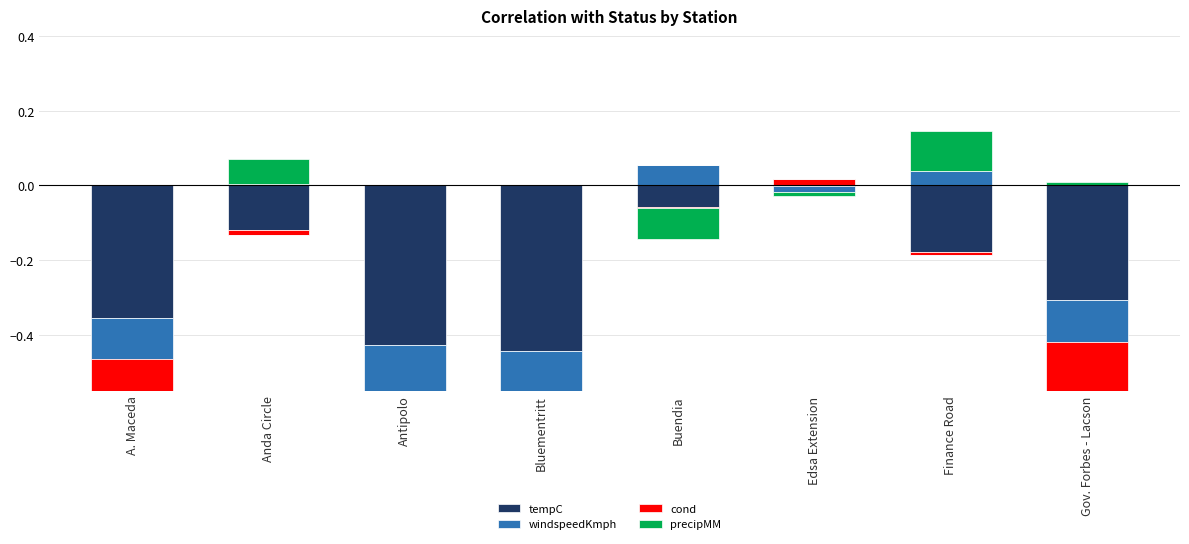

What is the approximate value of precipMM at Finance Road?

0.1